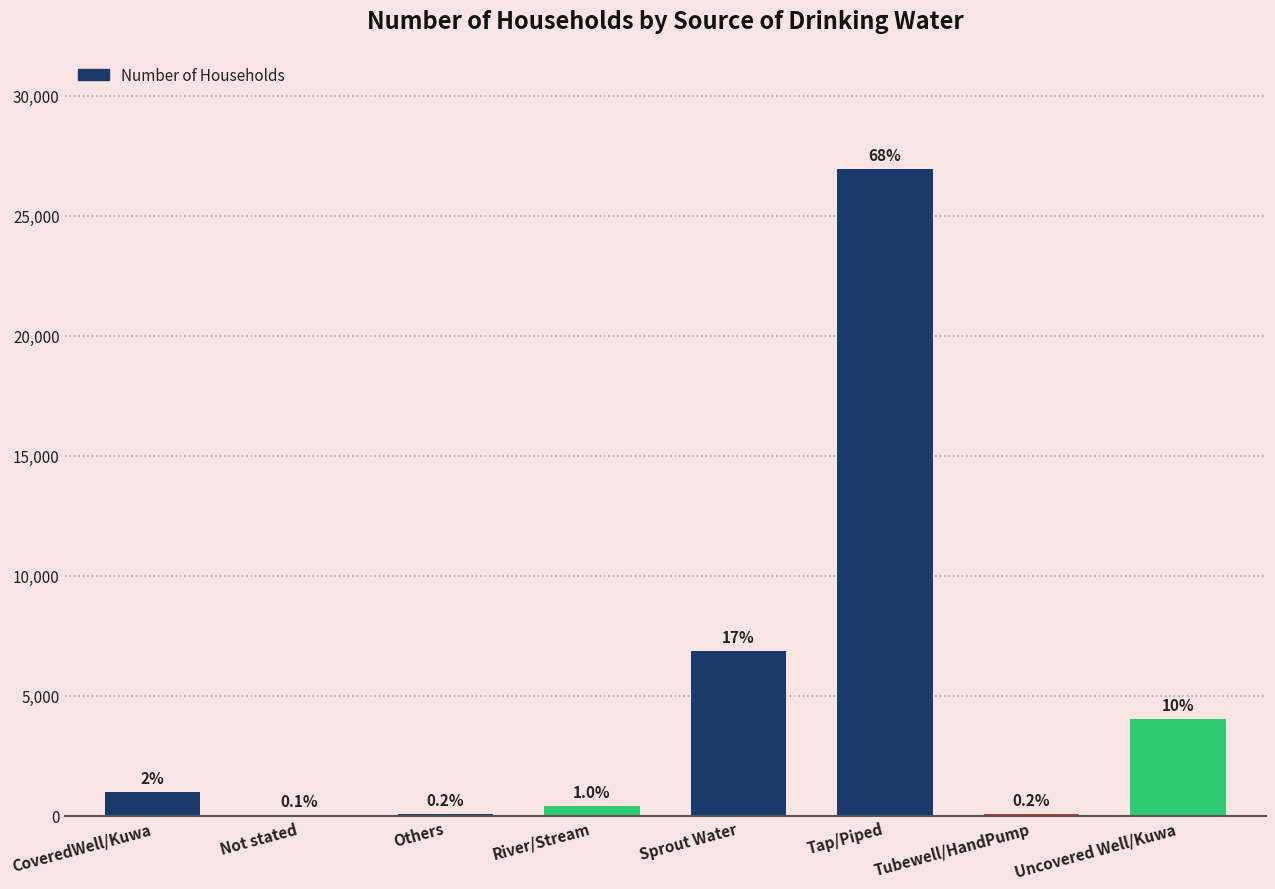

What is the sum of all values?

39393